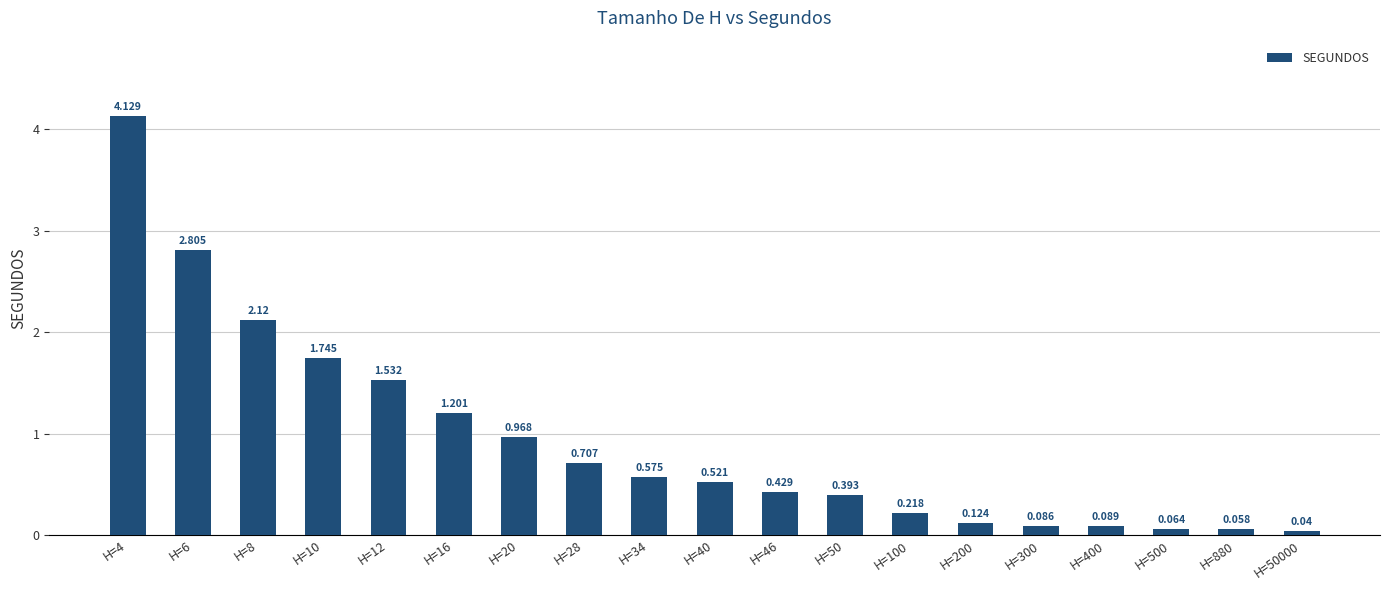

Between H=400 and H=4, which is larger?

H=4